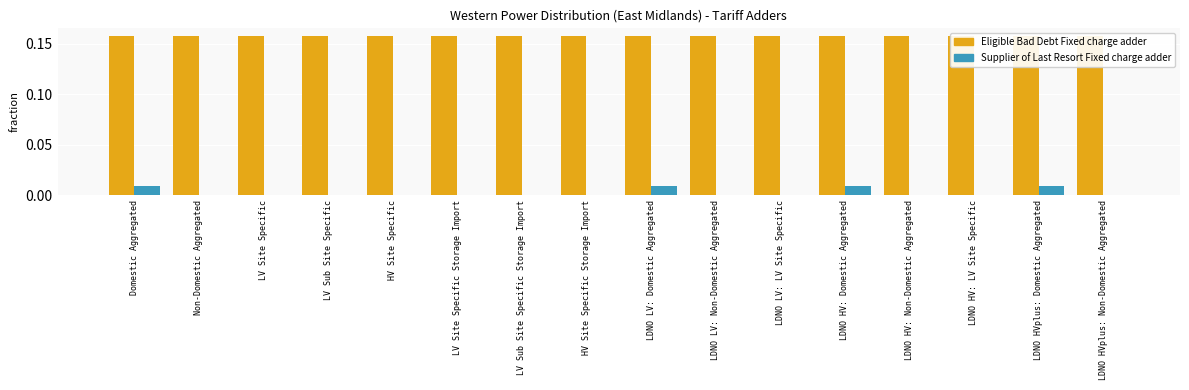

What is the spread (max minus min) of values at Domestic Aggregated?

0.1